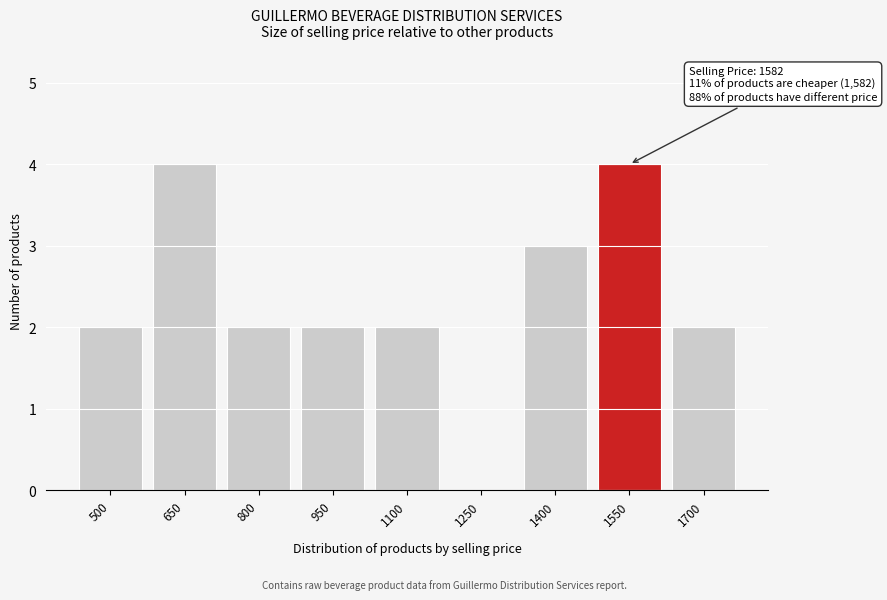

Reading left to right, what are all the values shown in this chart?

500=2	650=4	800=2	950=2	1100=2	1250=0	1400=3	1550=4	1700=2